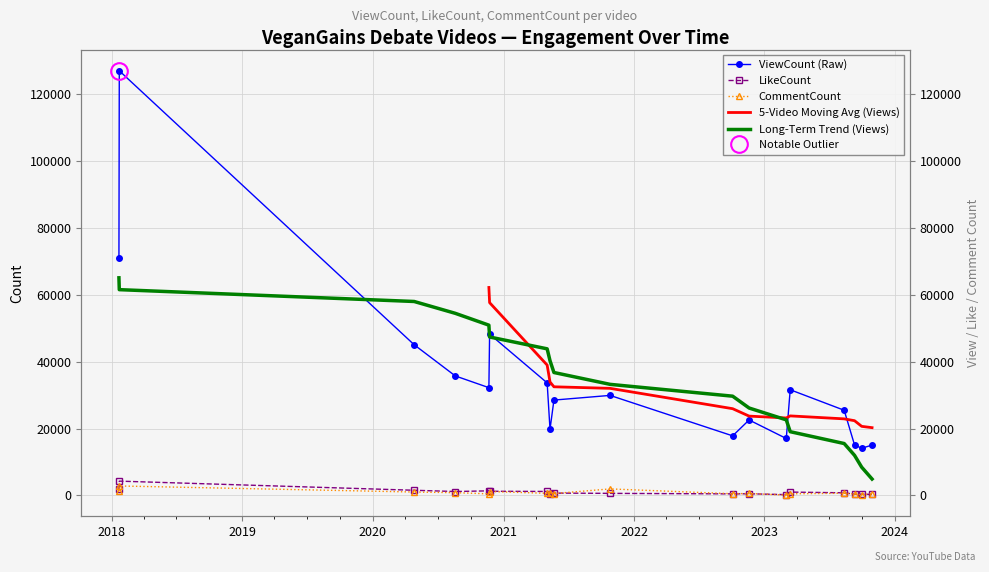

Does the chart have visible grid lines?

Yes